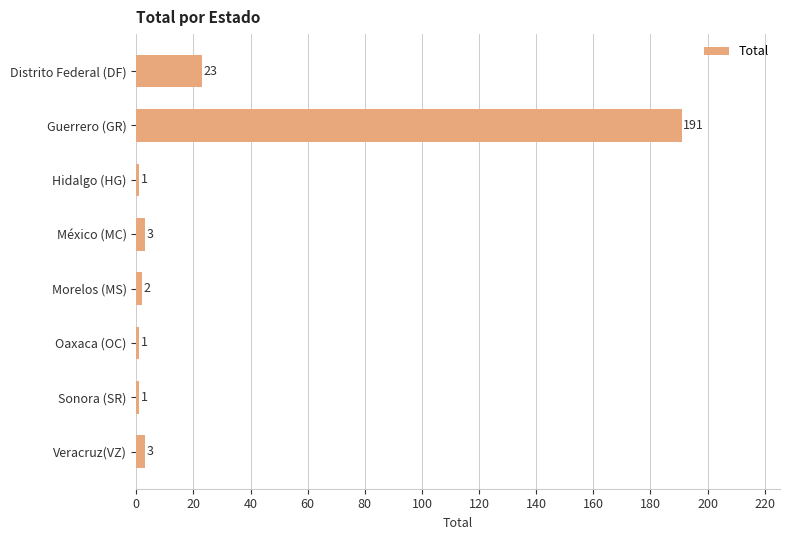

Count the number of categories in the chart.

8